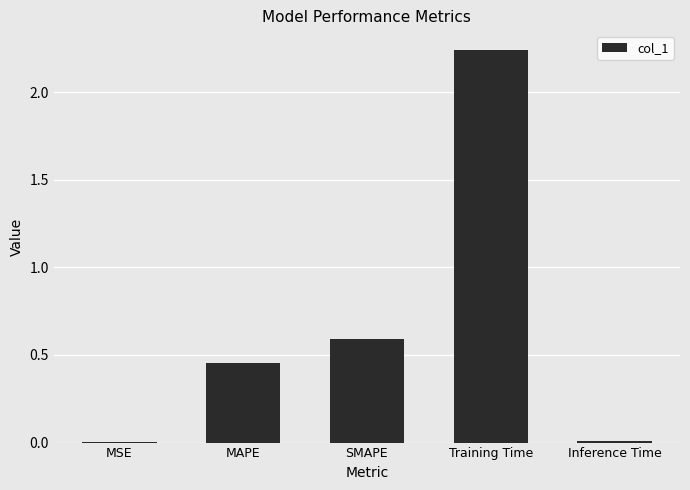

Count the number of data series in this chart.

1